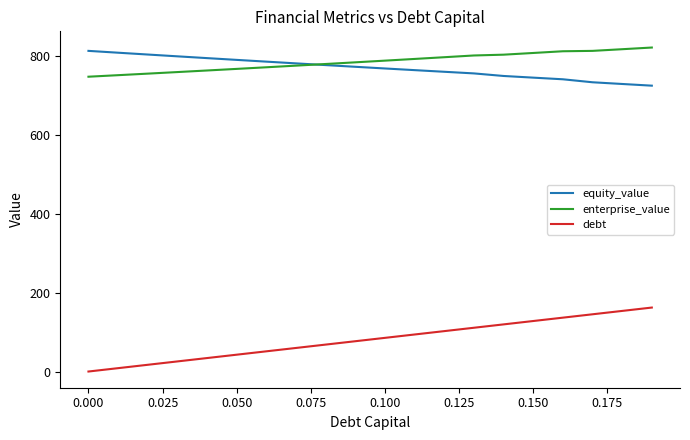

What are all the series names shown in the legend?

equity_value, enterprise_value, debt